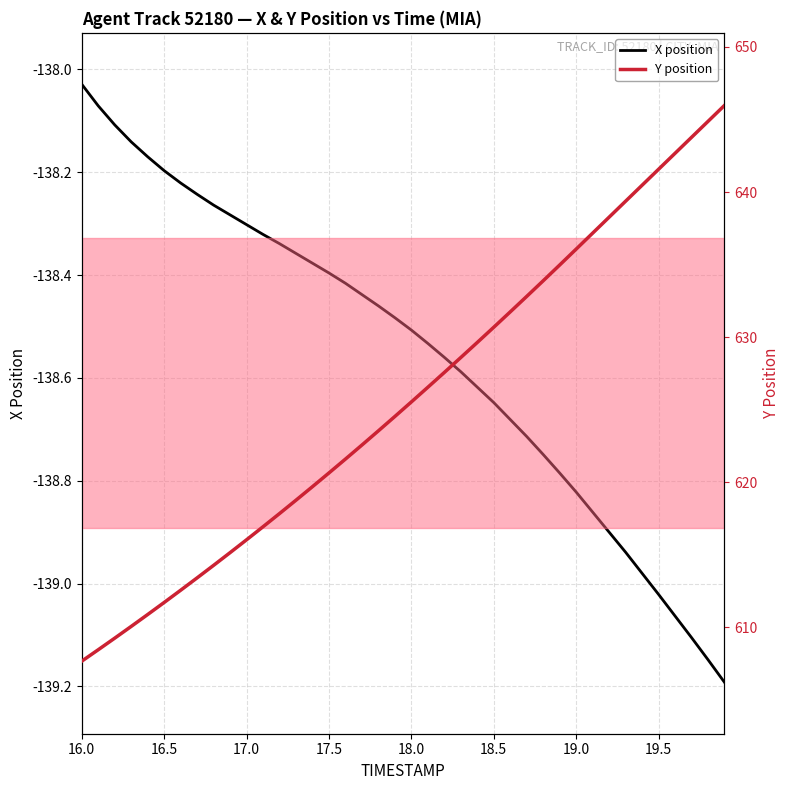

At which label is X position closest to -138?

16.0